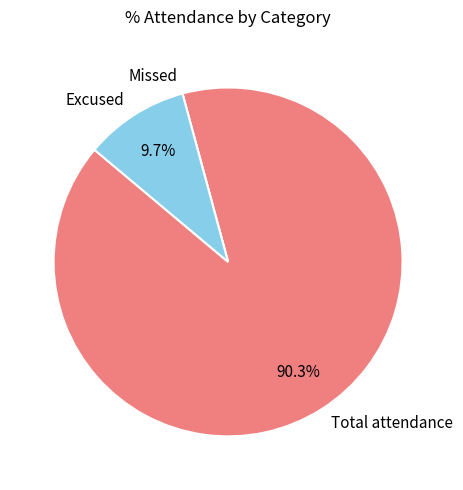

What percentage do Excused and Total attendance together represent?

100.0%